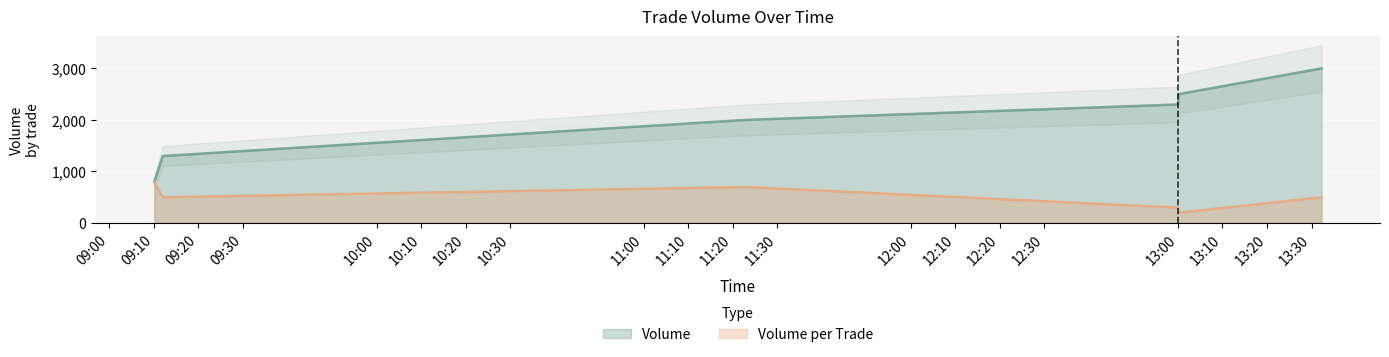

What is the total value across all series at 2021-10-14 13:00:01?

2600